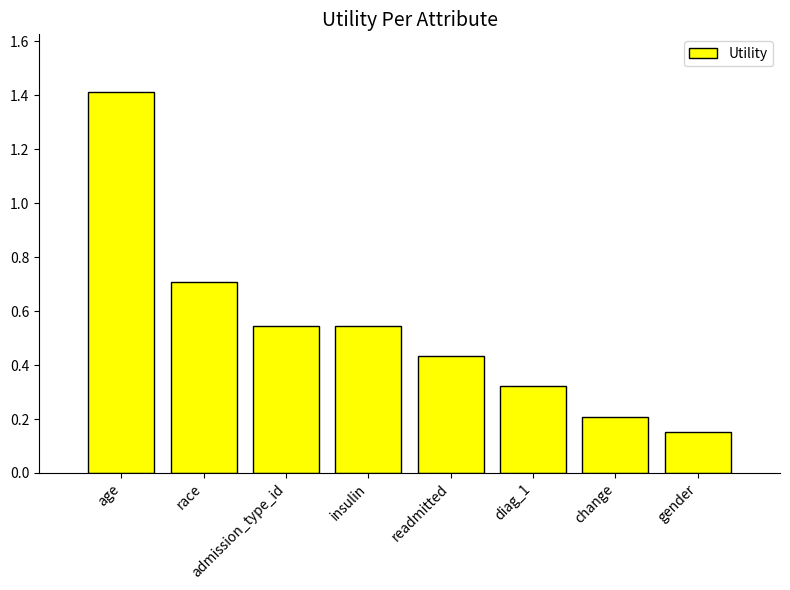

What is the greatest value displayed?

1.4